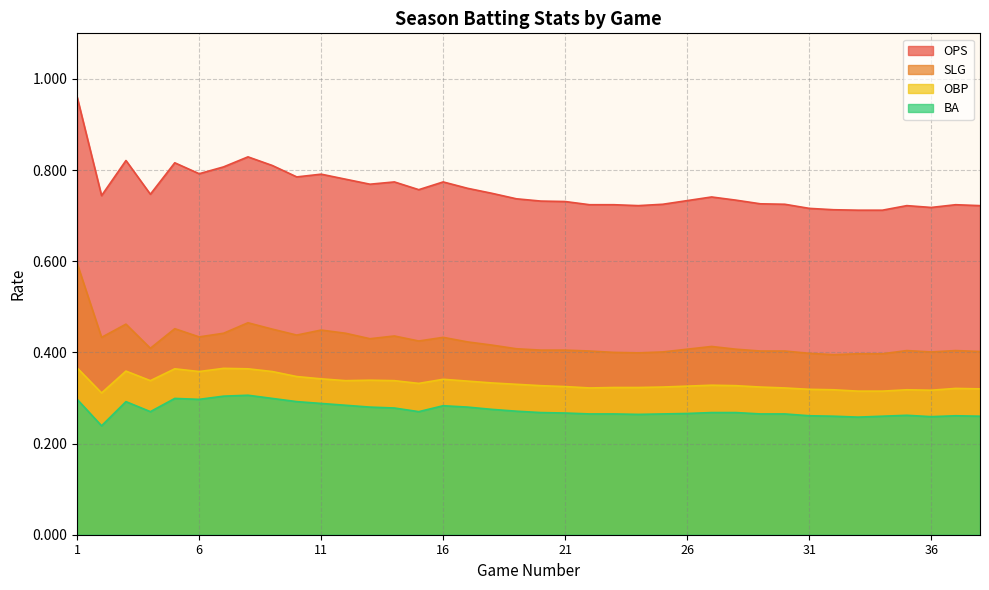

Reading right to left, list all the values displayed in this chart.

OPS: 0.7	0.7	0.7	0.7	0.7	0.7	0.7	0.7	0.7	0.7	0.7	0.7	0.7	0.7	0.7	0.7	0.7	0.7	0.7	0.7	0.7	0.8	0.8	0.8	0.8	0.8	0.8	0.8	0.8	0.8	0.8	0.8	0.8	0.8	0.7	0.8	0.7	1.0
SLG: 0.4	0.4	0.4	0.4	0.4	0.4	0.4	0.4	0.4	0.4	0.4	0.4	0.4	0.4	0.4	0.4	0.4	0.4	0.4	0.4	0.4	0.4	0.4	0.4	0.4	0.4	0.4	0.4	0.4	0.5	0.5	0.4	0.4	0.5	0.4	0.5	0.4	0.6
OBP: 0.3	0.3	0.3	0.3	0.3	0.3	0.3	0.3	0.3	0.3	0.3	0.3	0.3	0.3	0.3	0.3	0.3	0.3	0.3	0.3	0.3	0.3	0.3	0.3	0.3	0.3	0.3	0.3	0.3	0.4	0.4	0.4	0.4	0.4	0.3	0.4	0.3	0.4
BA: 0.3	0.3	0.3	0.3	0.3	0.3	0.3	0.3	0.3	0.3	0.3	0.3	0.3	0.3	0.3	0.3	0.3	0.3	0.3	0.3	0.3	0.3	0.3	0.3	0.3	0.3	0.3	0.3	0.3	0.3	0.3	0.3	0.3	0.3	0.3	0.3	0.2	0.3